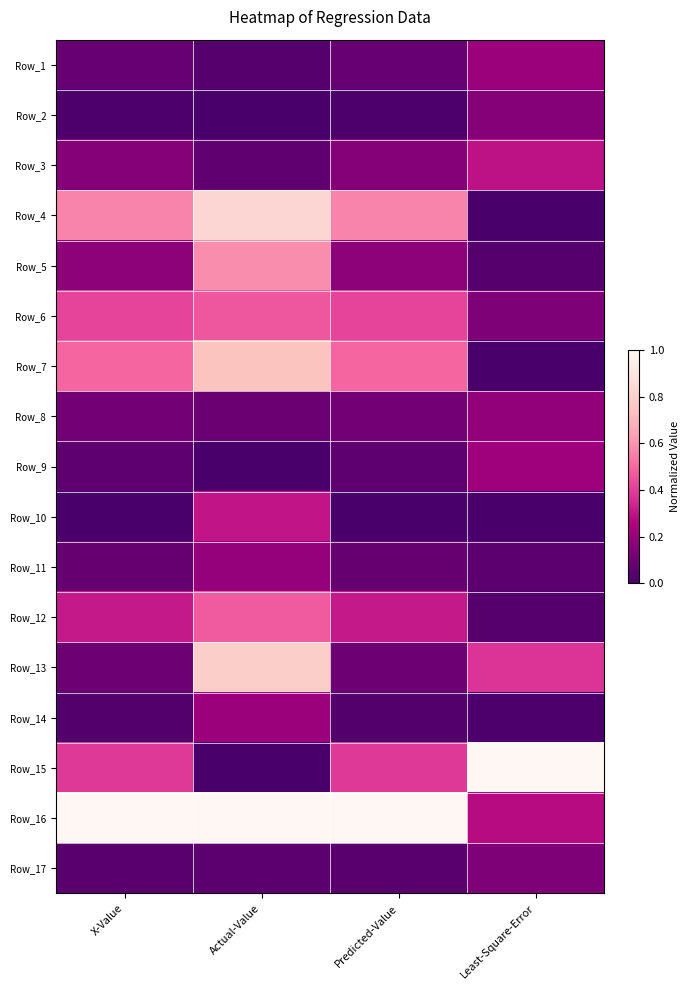

At how many categories does at least one series exceed 0?

4